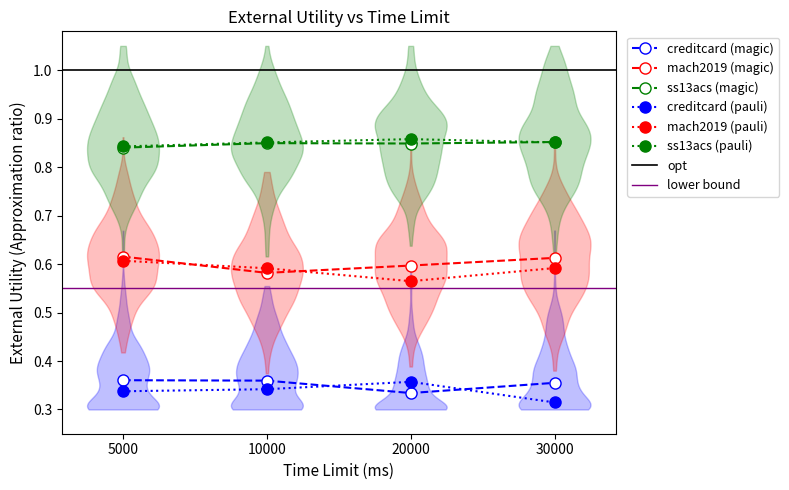

Between 10000 and 20000, which series saw the biggest shift?

CREDITCARD